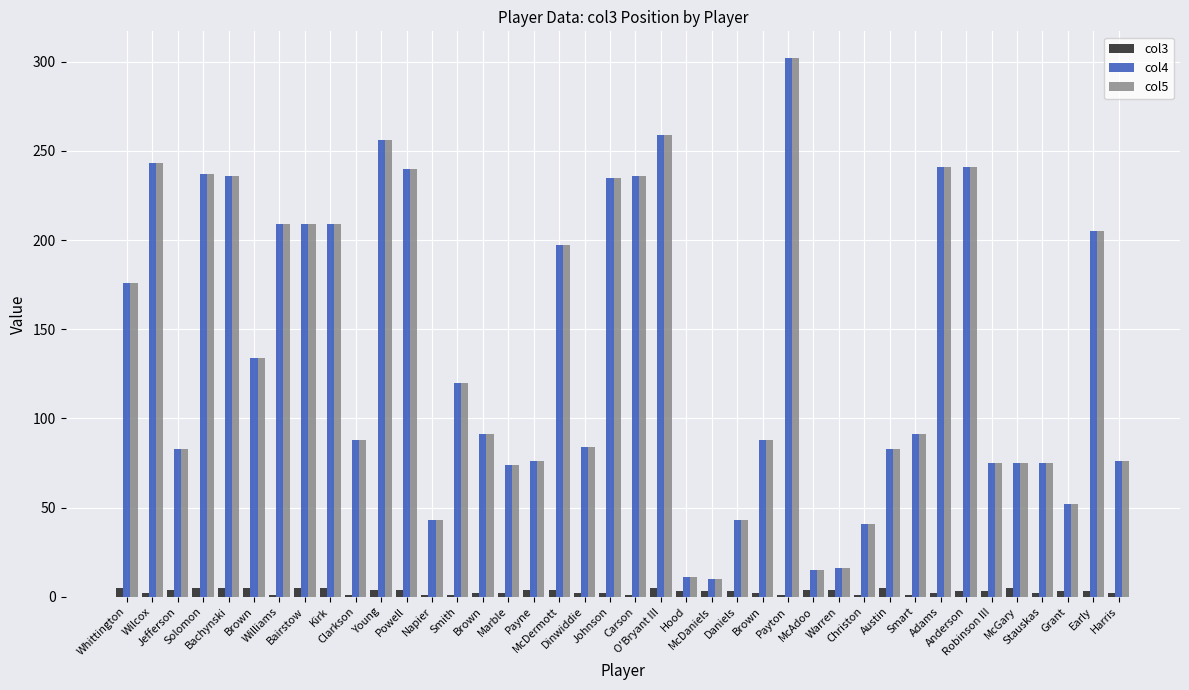

What is the difference between the second highest and second lowest values in the col4 series?

248